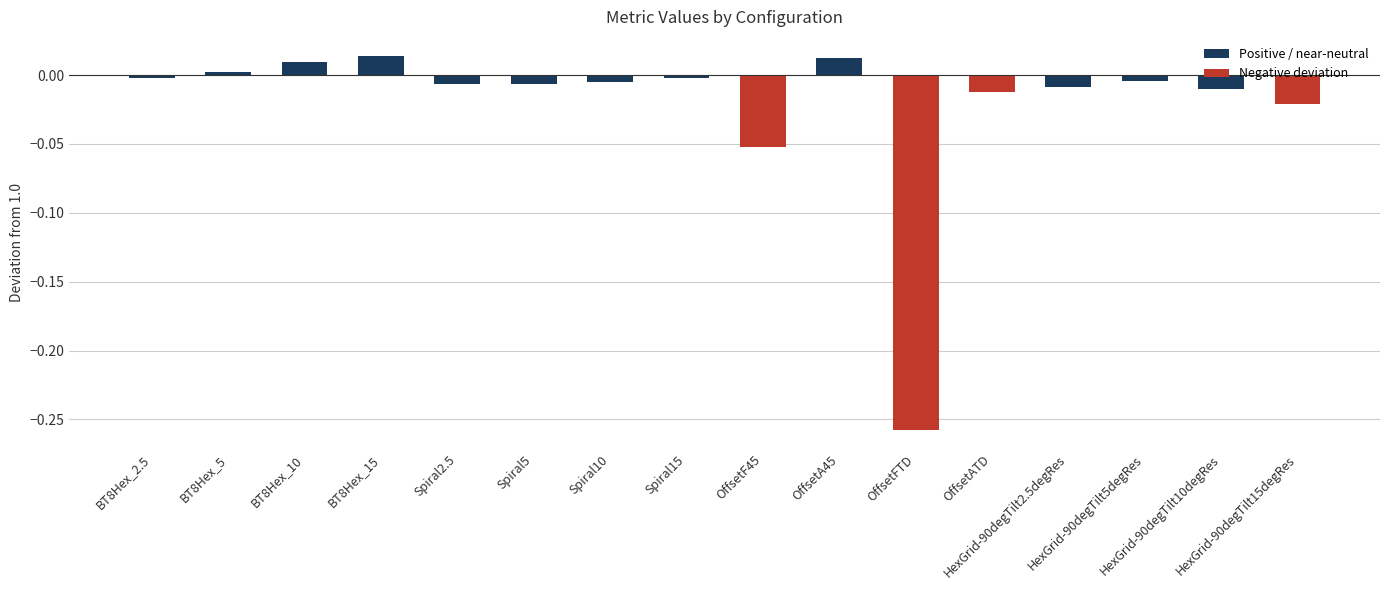

What is the difference between the maximum and second lowest values?

0.1